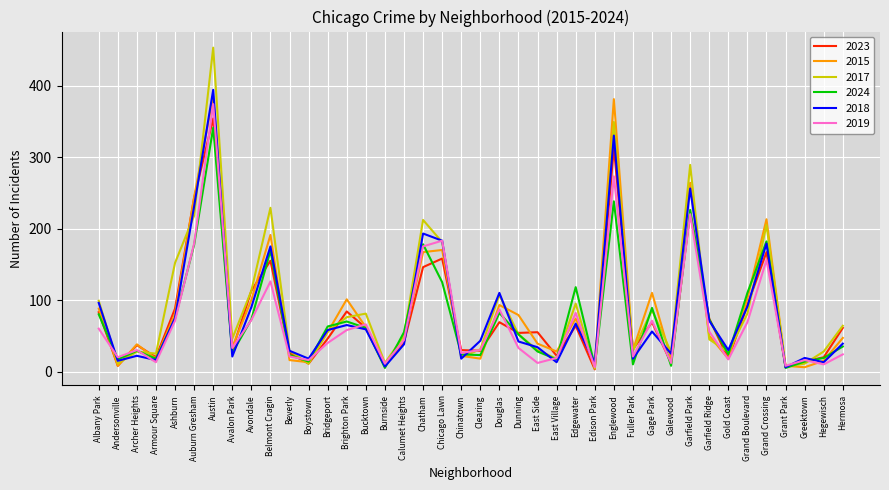

The 2023 series shows 37 at Archer Heights. True or false?

True